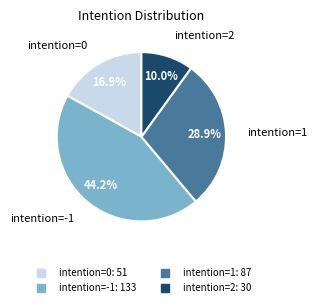

Is there any slice that represents more than half of the pie?

No